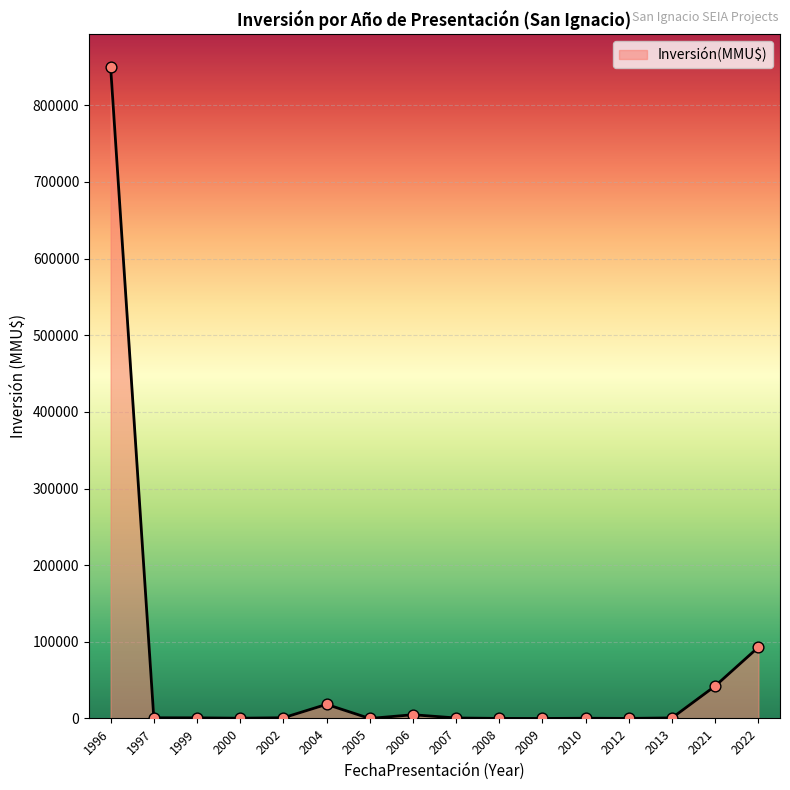

What is the ratio of the value at 2006 to the value at 2007?

7.6